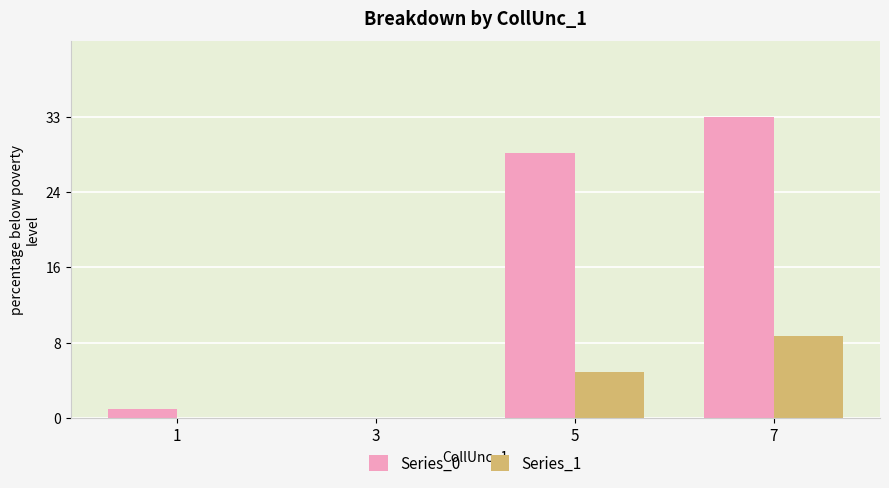

What are all the series names shown in the legend?

Series_0, Series_1